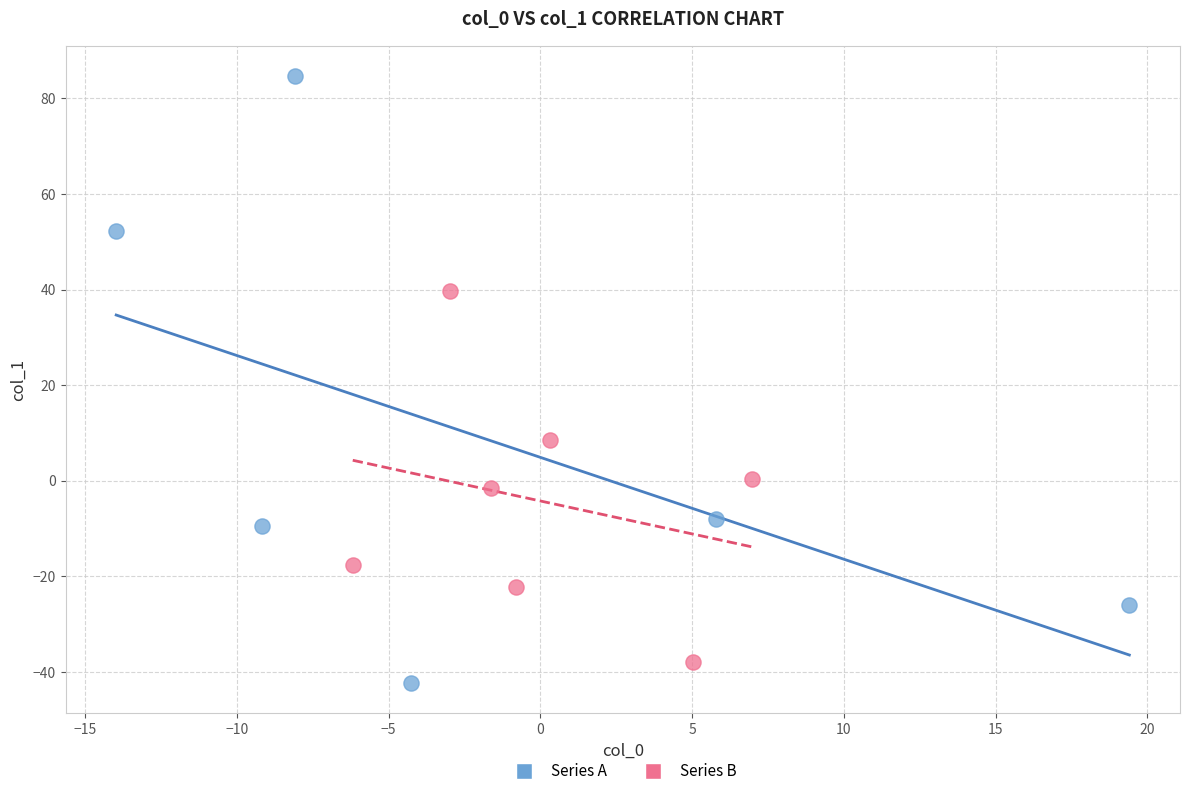

Which series has the largest Y range (max minus min)?

Series A